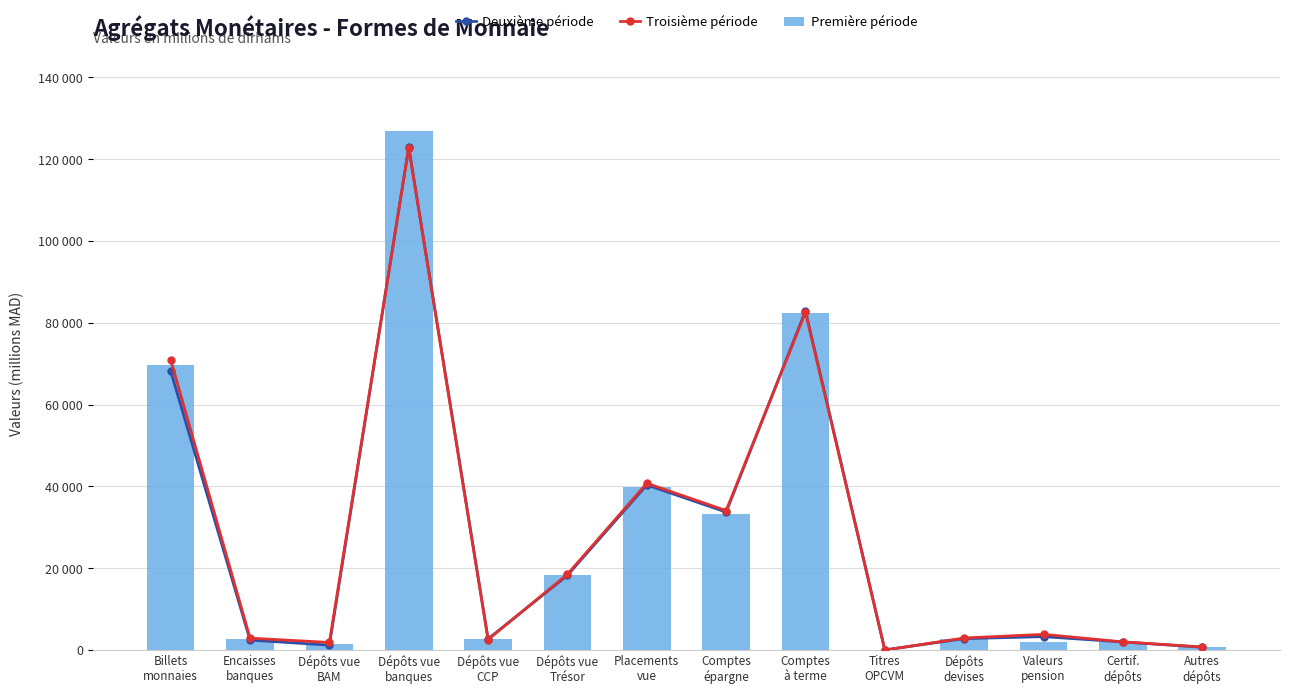

The Troisième période series shows 11865.0 at Dépôts vue
Trésor. True or false?

False